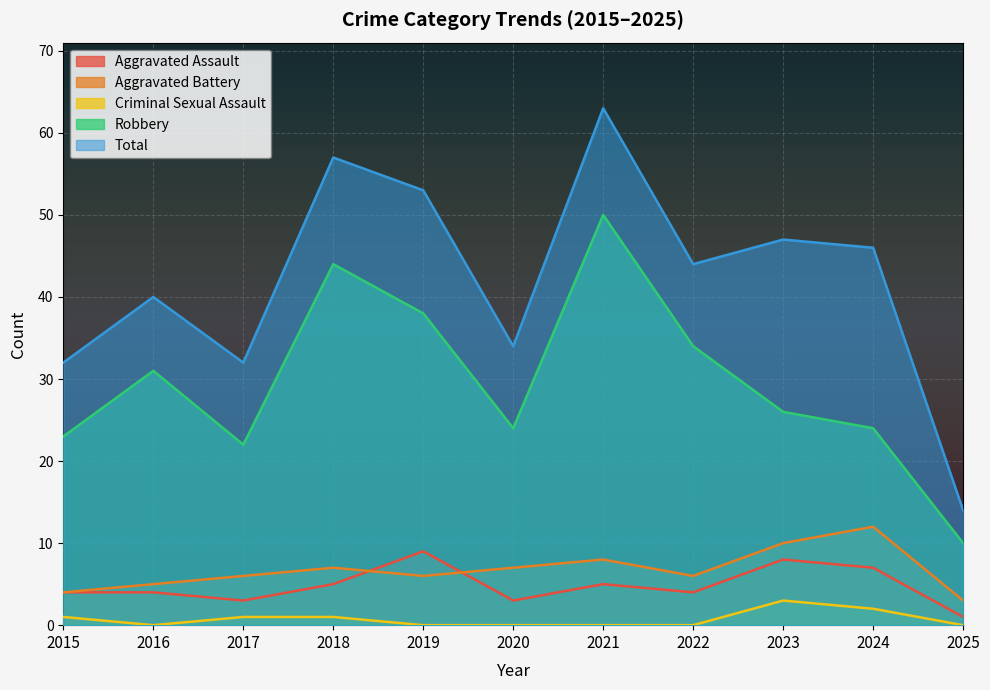

What is the spread (max minus min) of values at 2020?

34